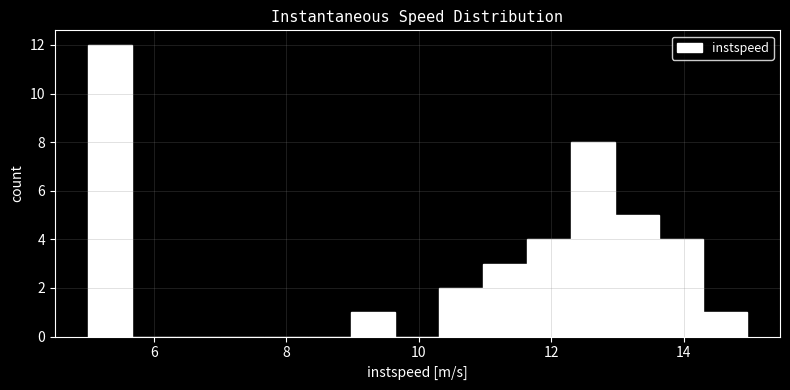

Around what value on the x-axis is the tallest bar? Give the approximate position of its centre, as read against the axis.

5.4